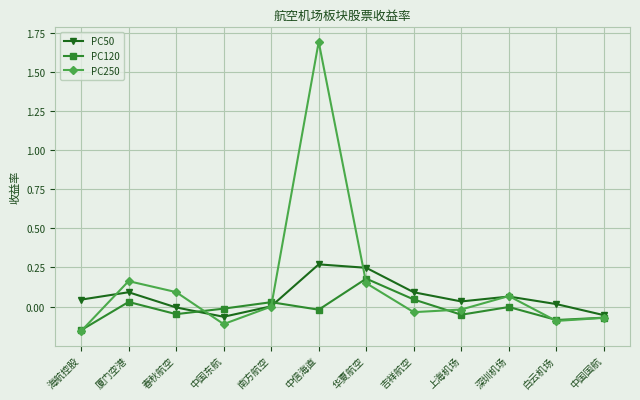

In PC50, how many points are lower than both neighbors (excluding endpoints)?

2